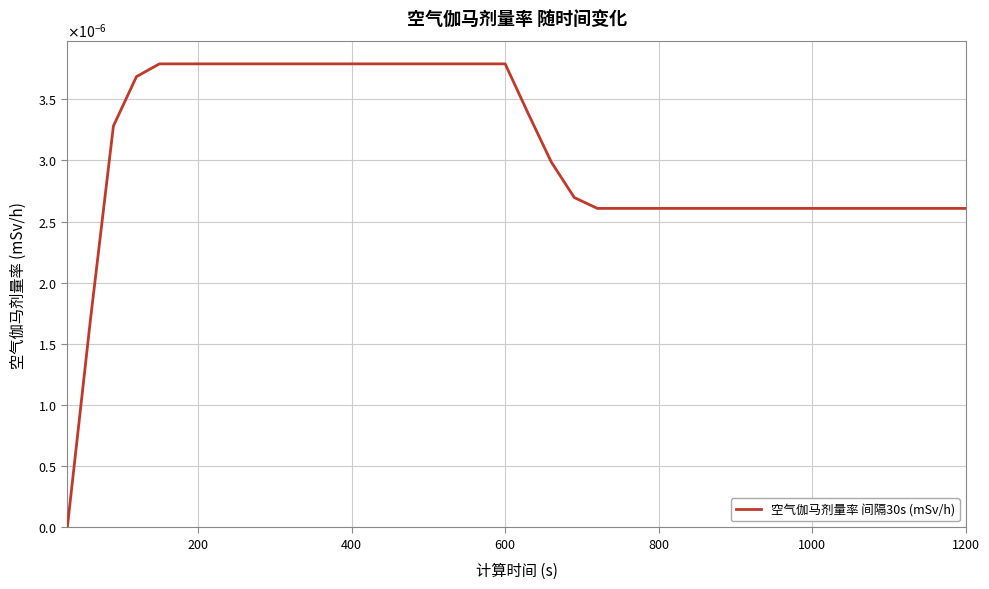

How many values are between 0 and 1?

40